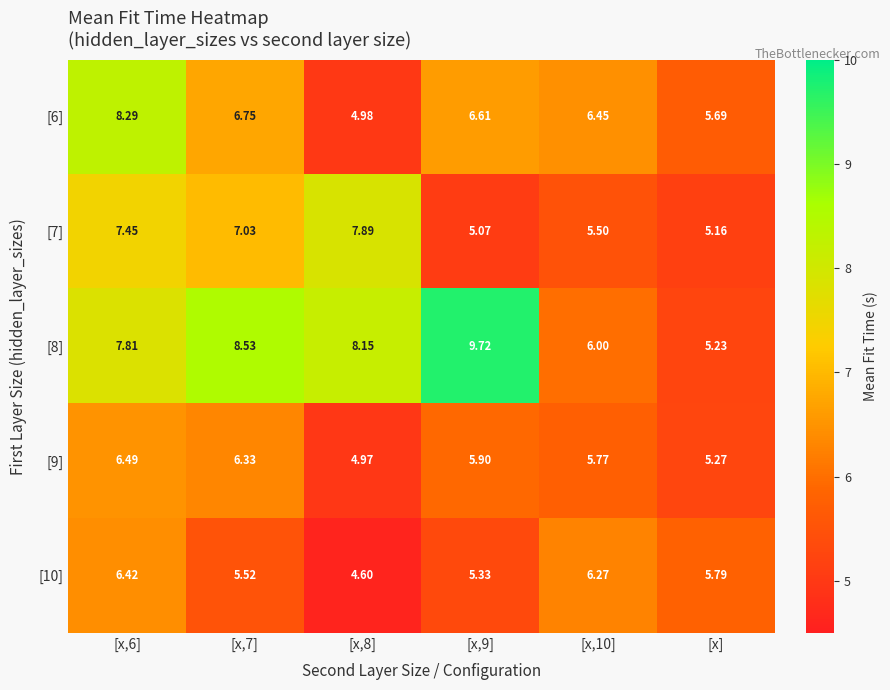

Where is [6] nearest to the value 6?

[x]